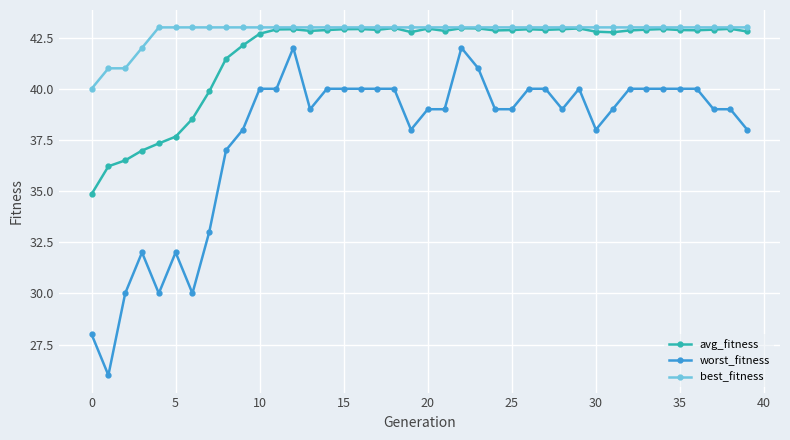

True or false: avg_fitness has more than 1 interior local peaks.

True